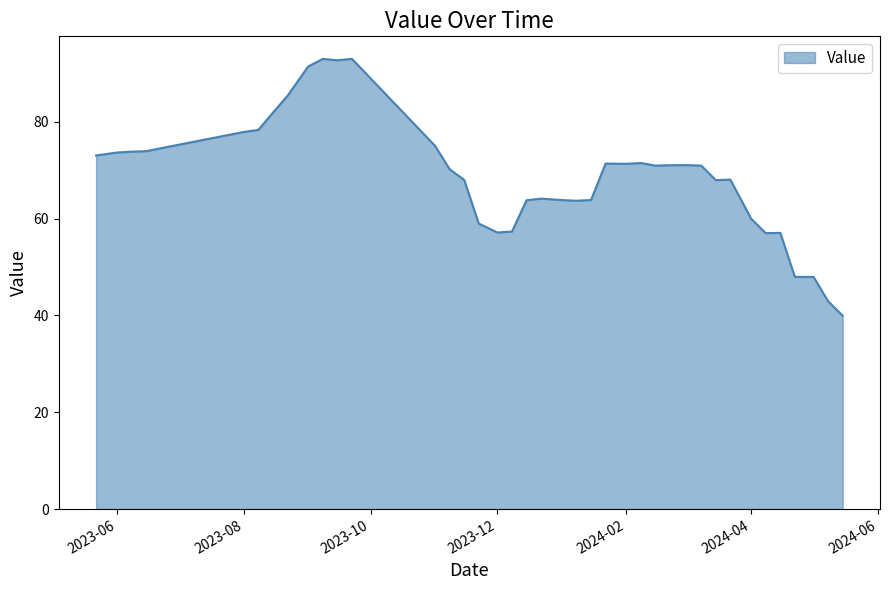

What is the average value?

68.9